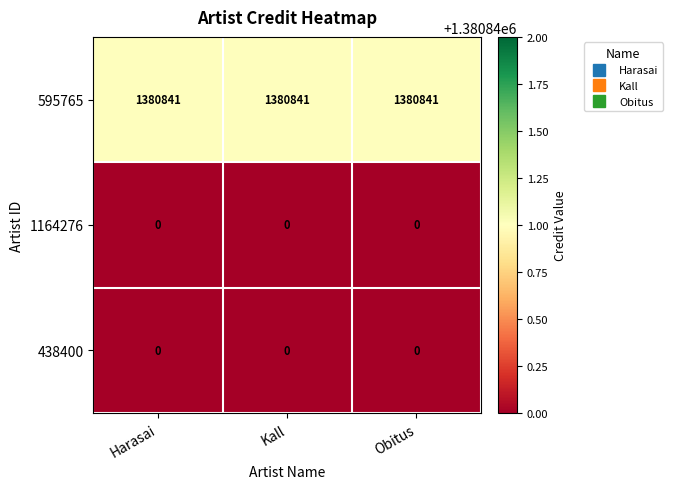

Read the 595765 value at Harasai.

1380841